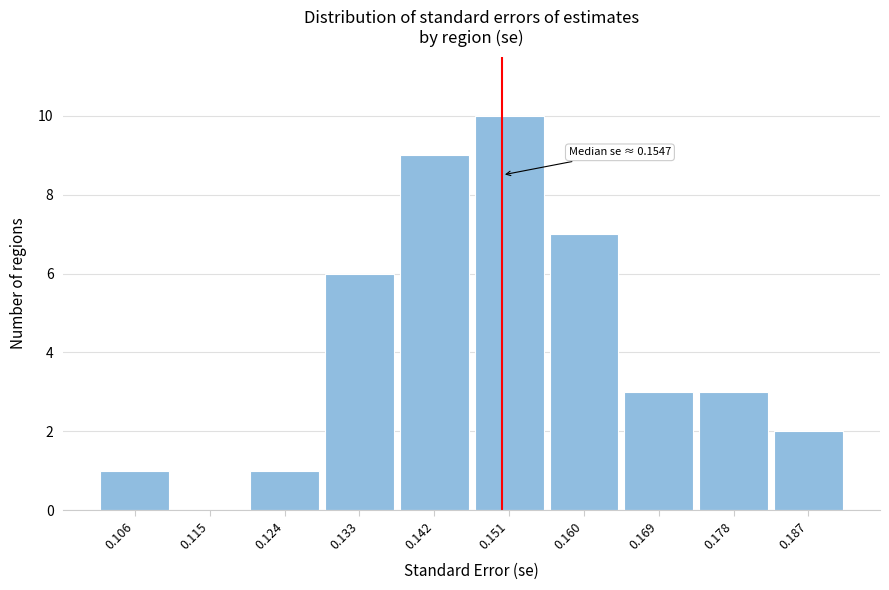

Reading left to right, what are all the values shown in this chart?

0.106=1	0.115=0	0.124=1	0.133=6	0.142=9	0.151=10	0.160=7	0.169=3	0.178=3	0.187=2